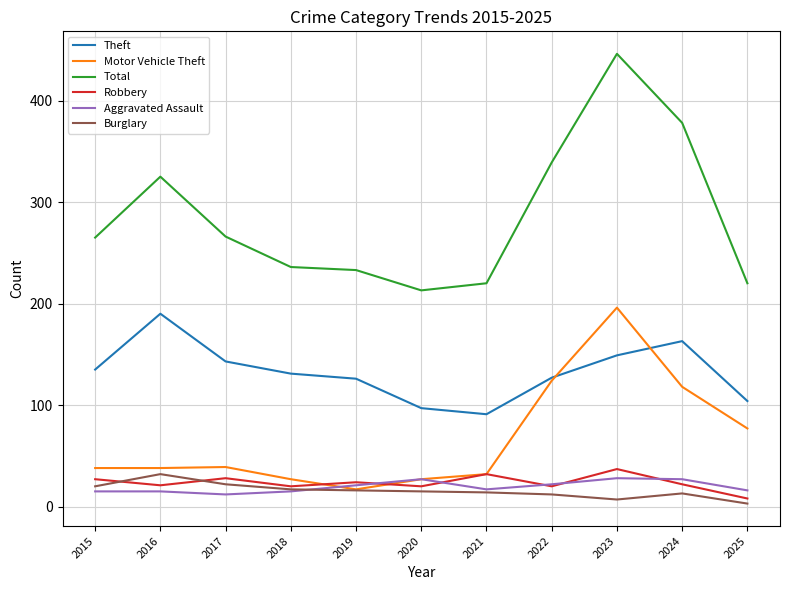

True or false: Motor Vehicle Theft and Total intersect in this chart.

False